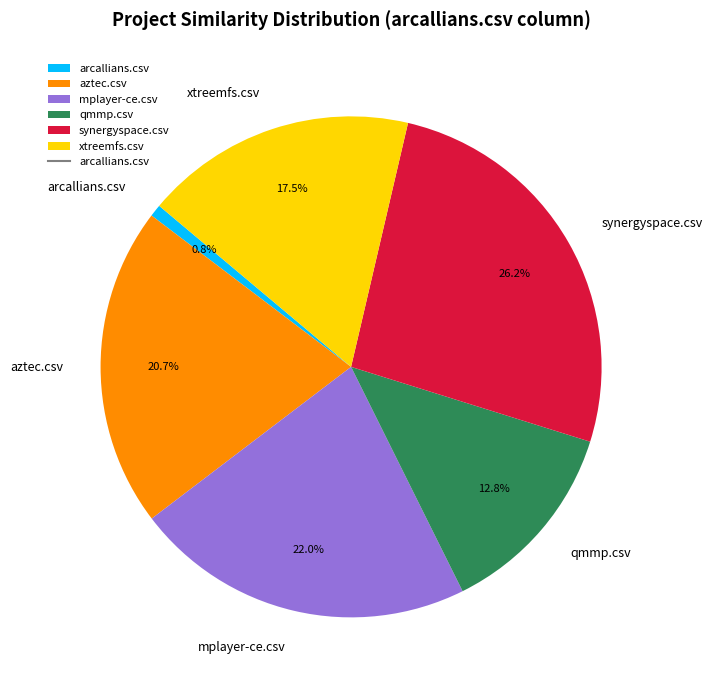

What is the smallest slice in the pie chart?

arcallians.csv